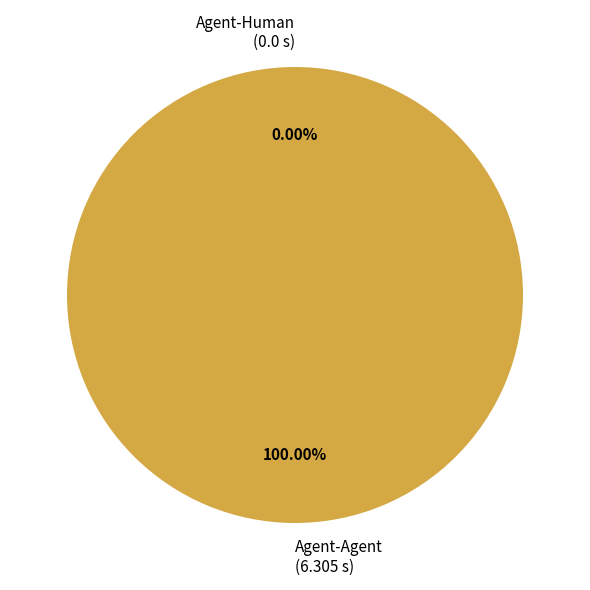

The Agent-Human slice represents 0% of the pie. True or false?

True